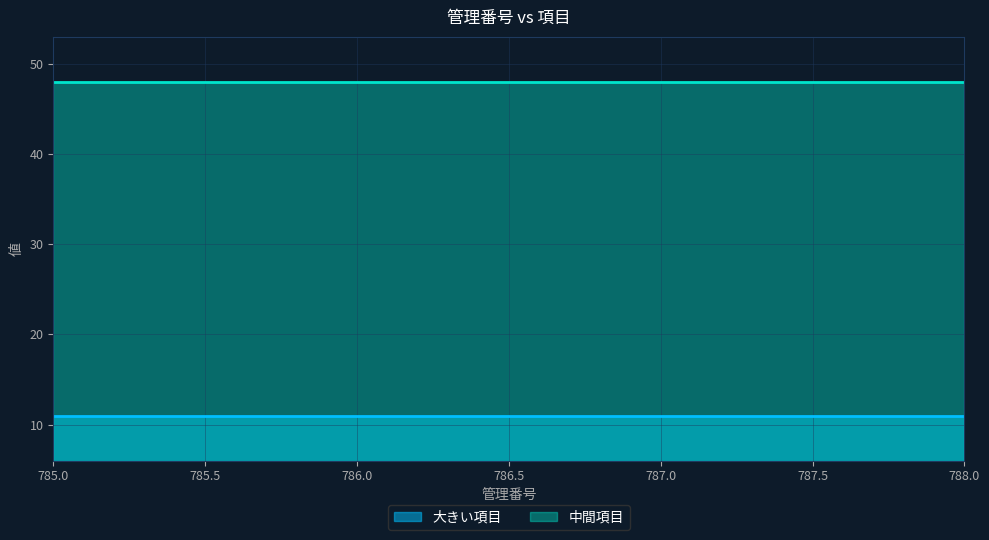

What is the value of the 中間項目 point at the 1st from the left?

48